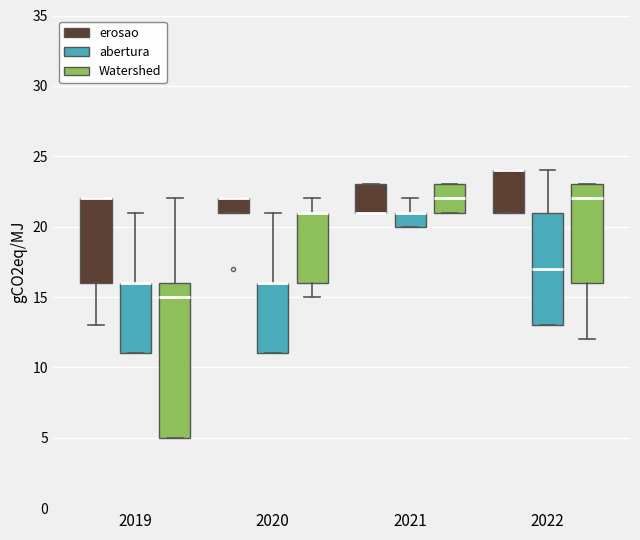

Where is the upper edge of the box for 2019 (erosao) on the y-axis? The values are not printed on the chart, so give them approximately, as read against the axis.

22